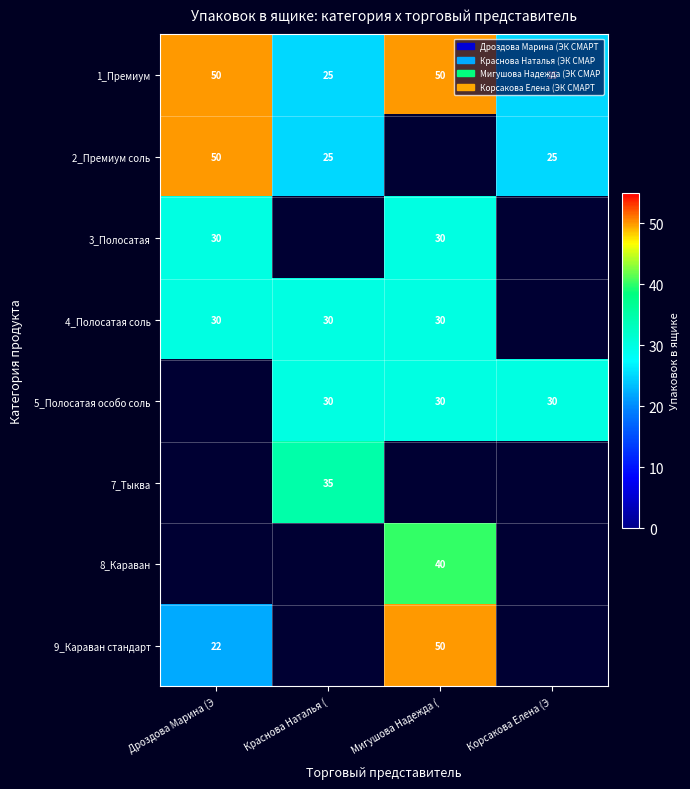

The 1_Премиум series shows 25 at Краснова Наталья (. True or false?

True